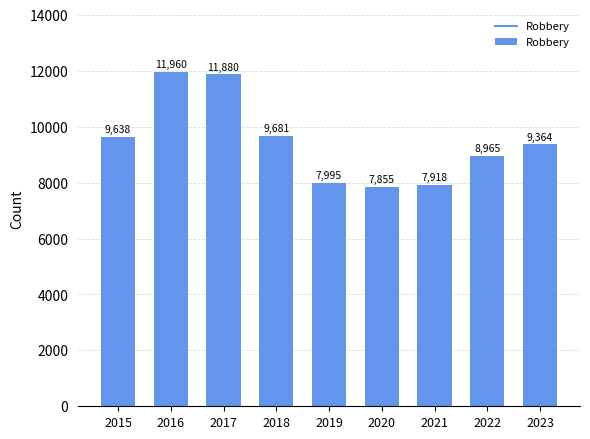

The value at 2016 is 18711. True or false?

False